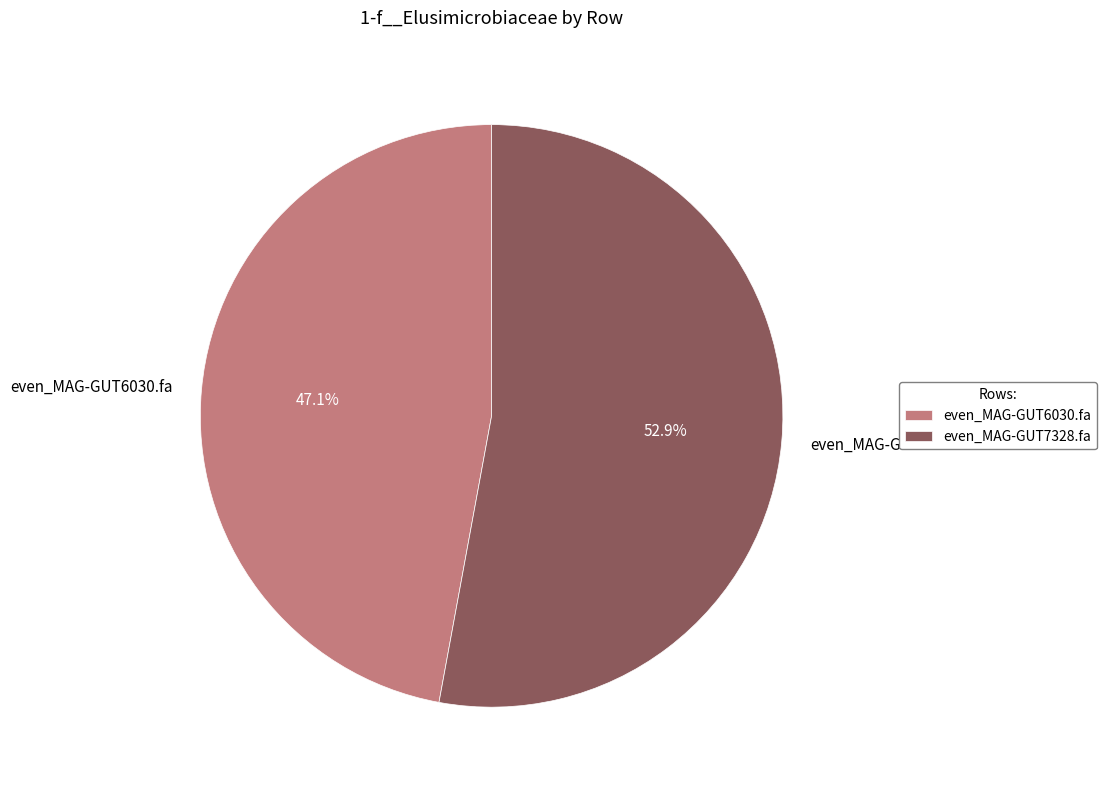

Which category has the smallest portion of the pie?

even_MAG-GUT6030.fa